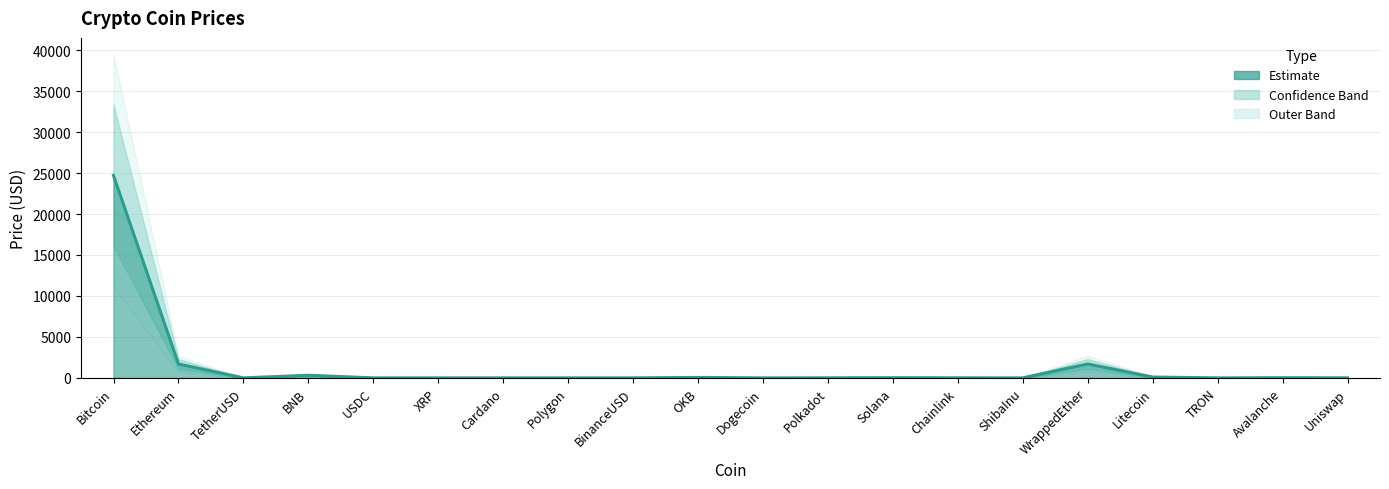

What is the label of the 10th point from the right?

Dogecoin